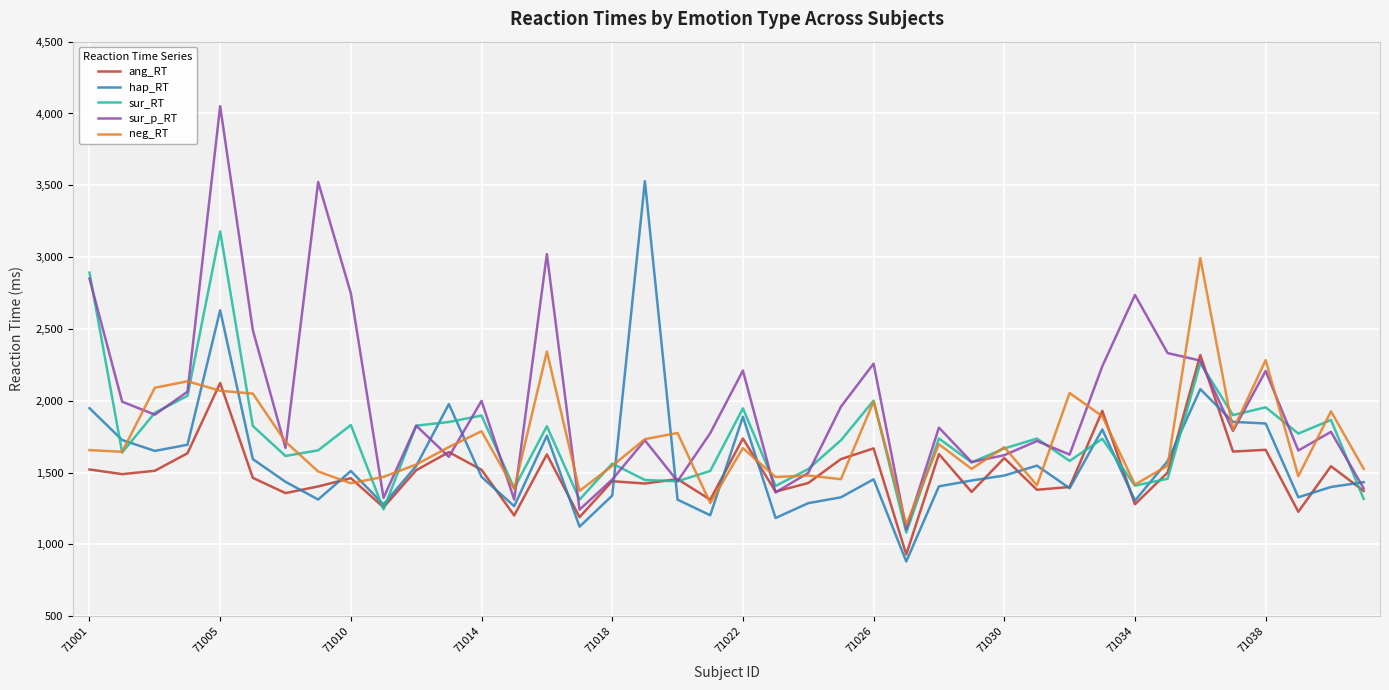

Which series has the largest total across all categories?

sur_p_RT